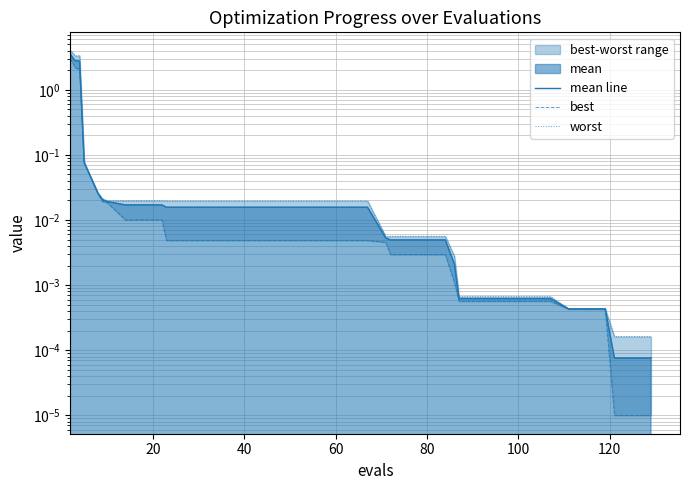

Does the chart have visible grid lines?

Yes